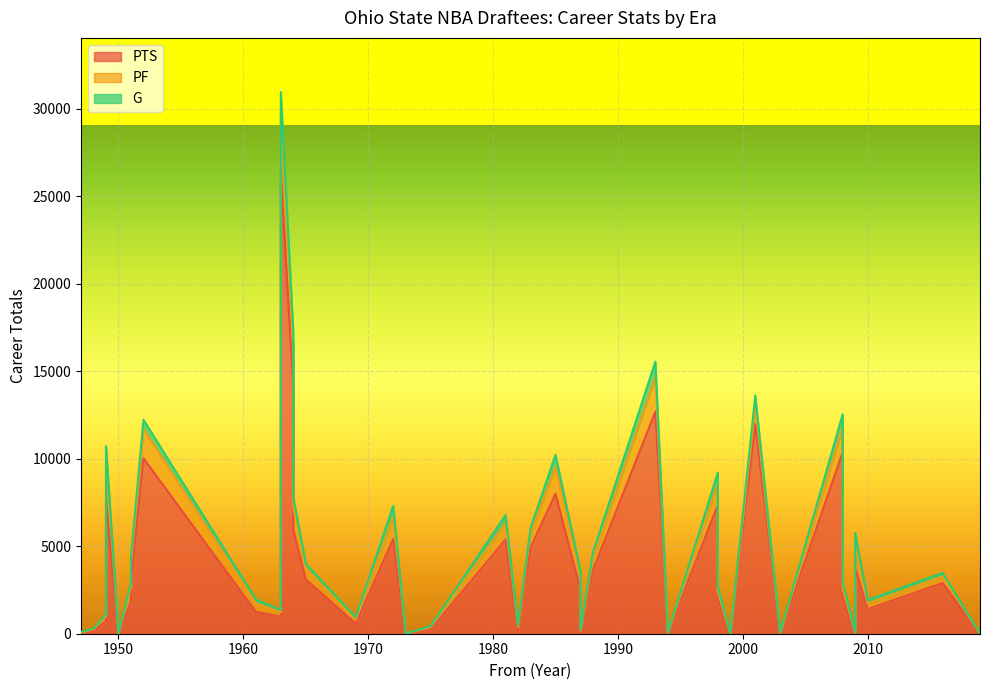

In PF, how many points are higher than both neighbors (excluding endpoints)?

12